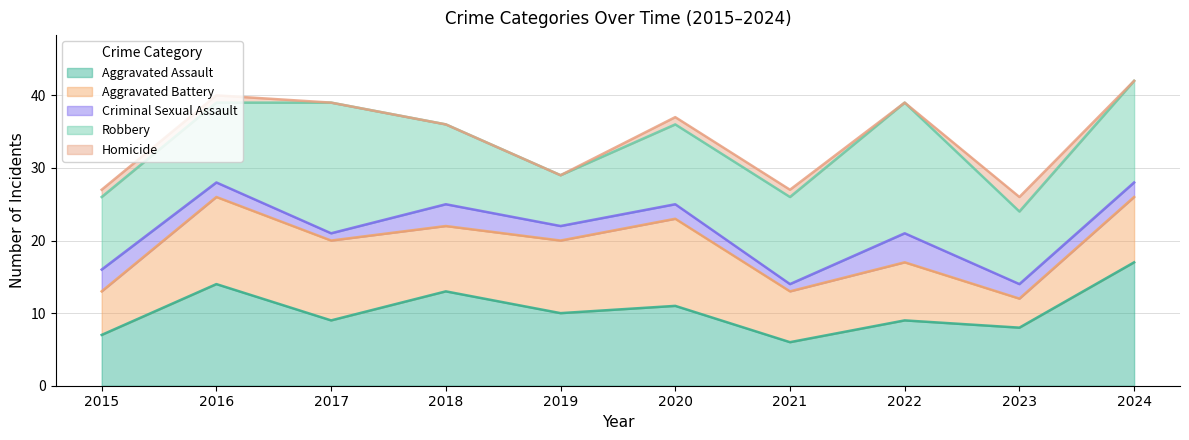

Which series has the largest total across all categories?

Robbery